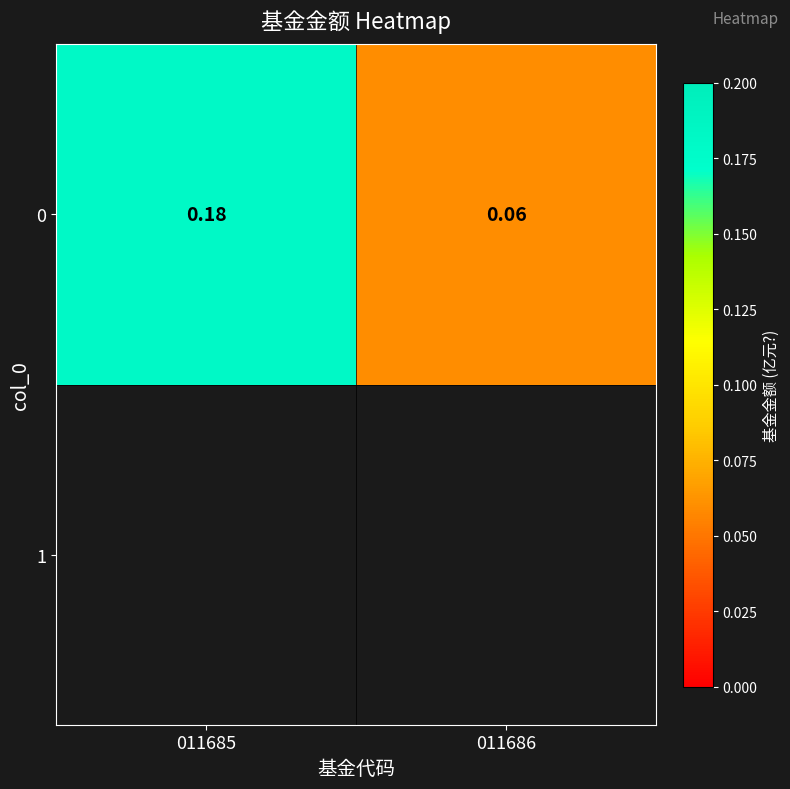

What is the maximum value shown in the chart?

0.2